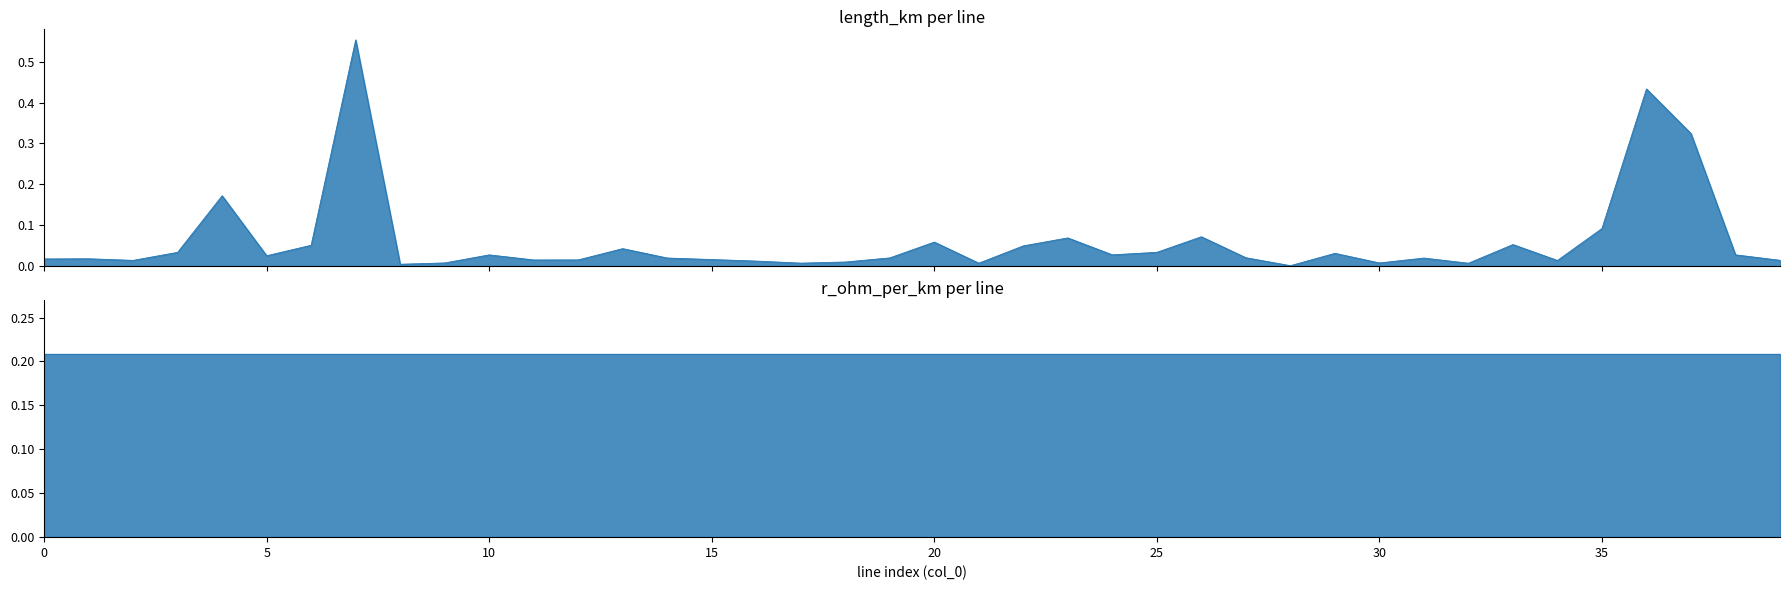

The chart shows a value of 0.1 at 35. True or false?

True